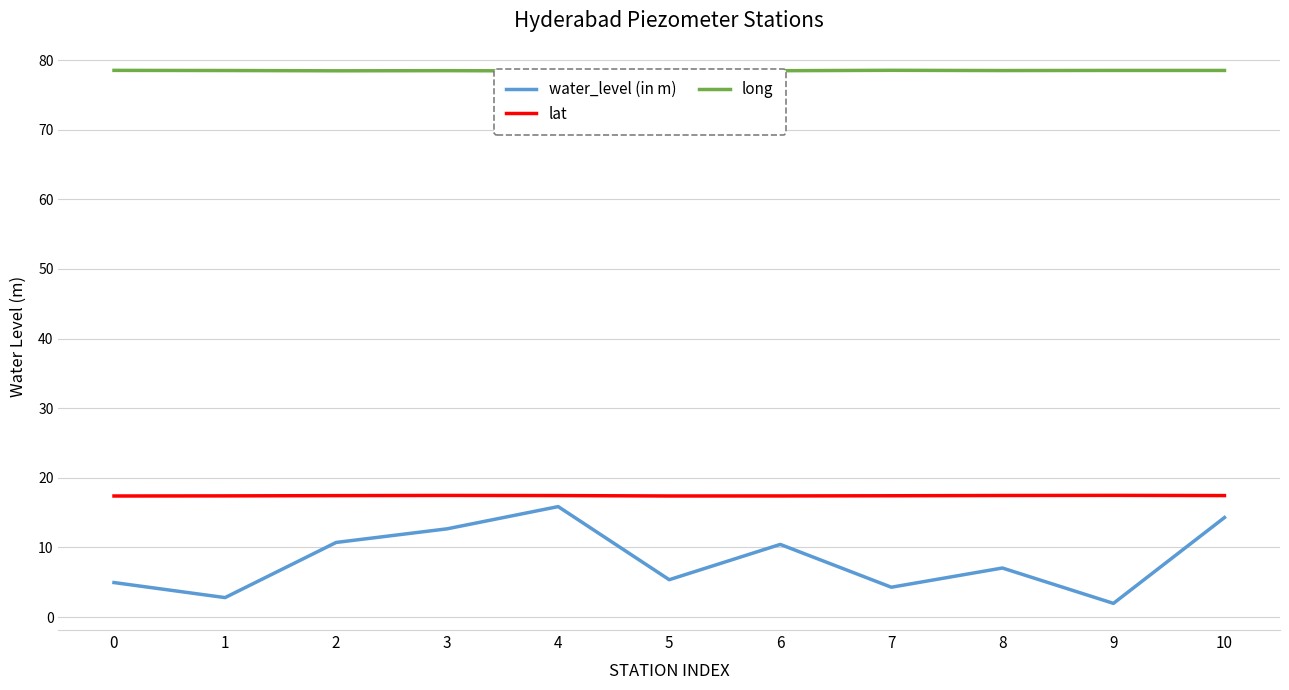

Count the lat values in the range 17 to 18.

11